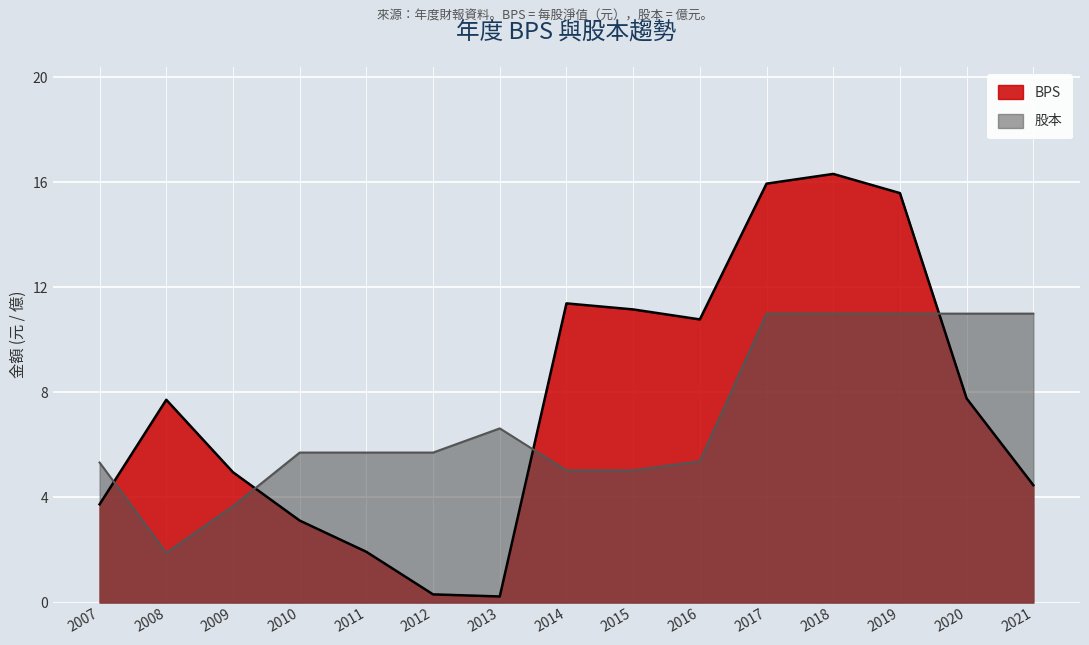

Which category has the lowest value in the BPS series?

2013